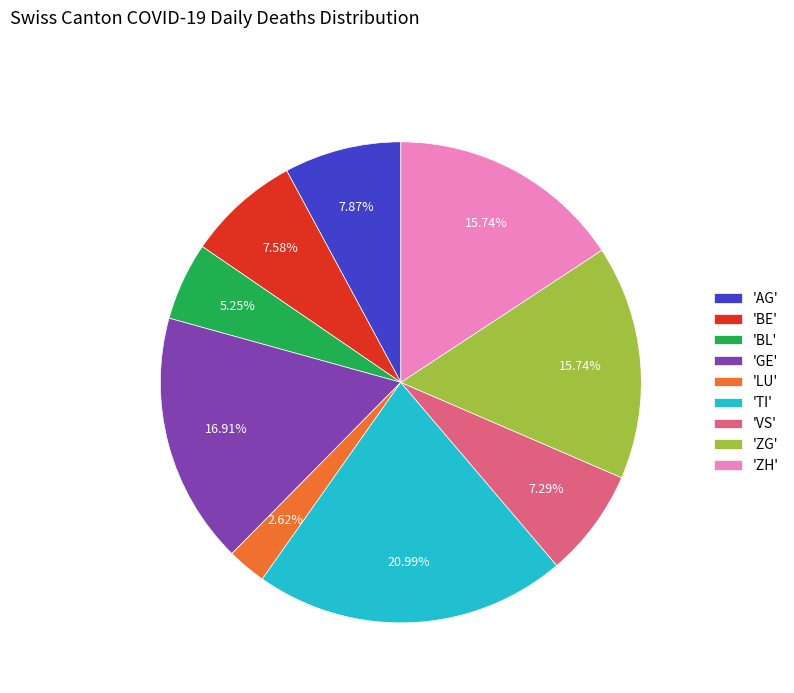

What is the ratio of the value at 'BL' to the value at 'VS'?

0.7